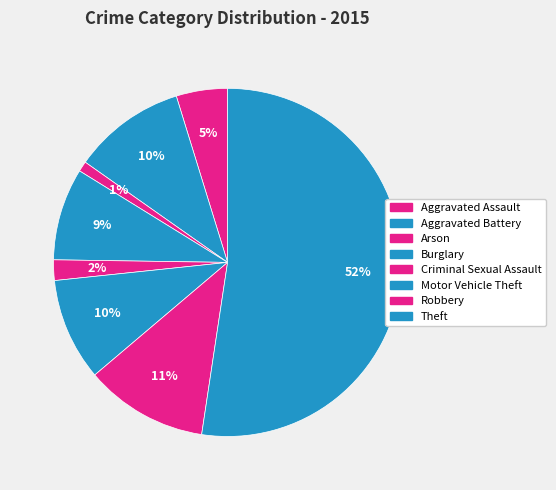

How many slices are in this pie chart?

8